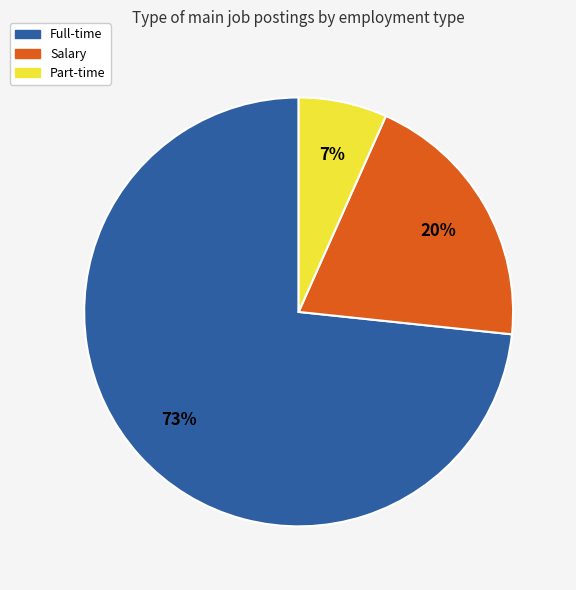

Is it true that Part-time is 7% of the pie?

True